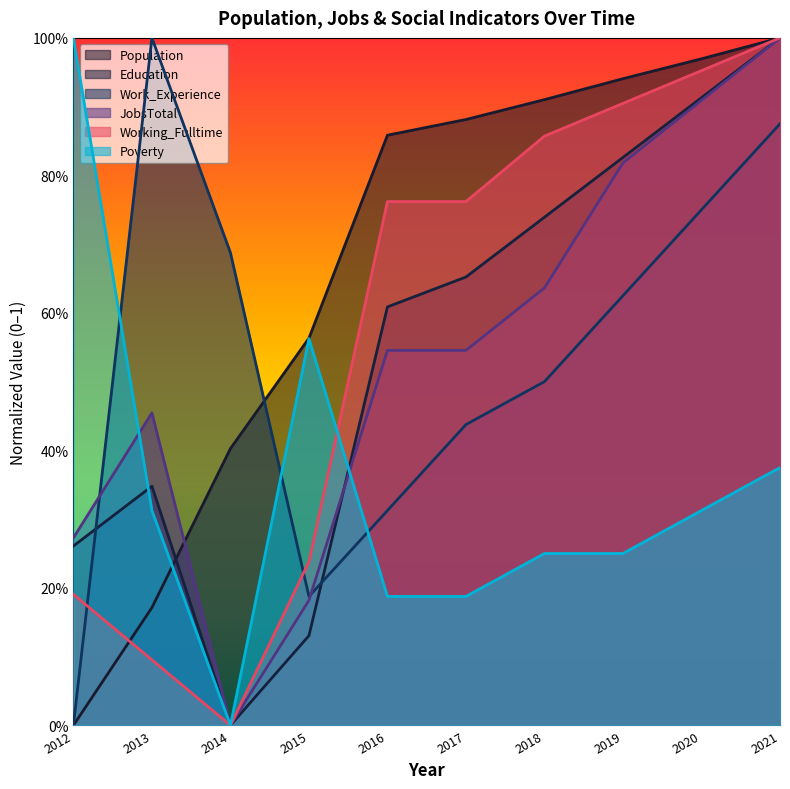

Count the Poverty values in the range 0 to 1.

10